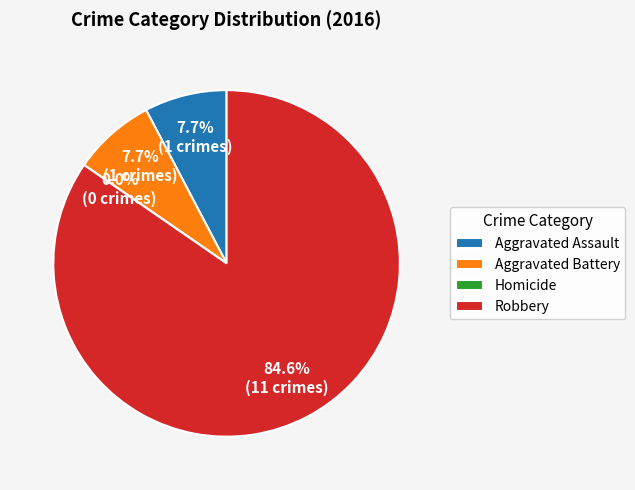

Which has a higher value, Homicide or Aggravated Battery?

Aggravated Battery